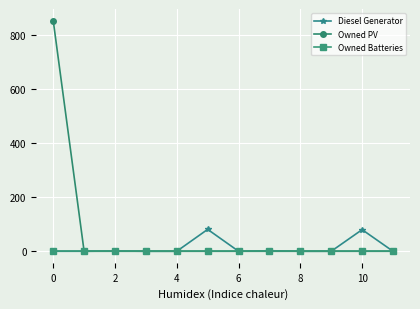

Which series has the largest total across all categories?

Owned PV